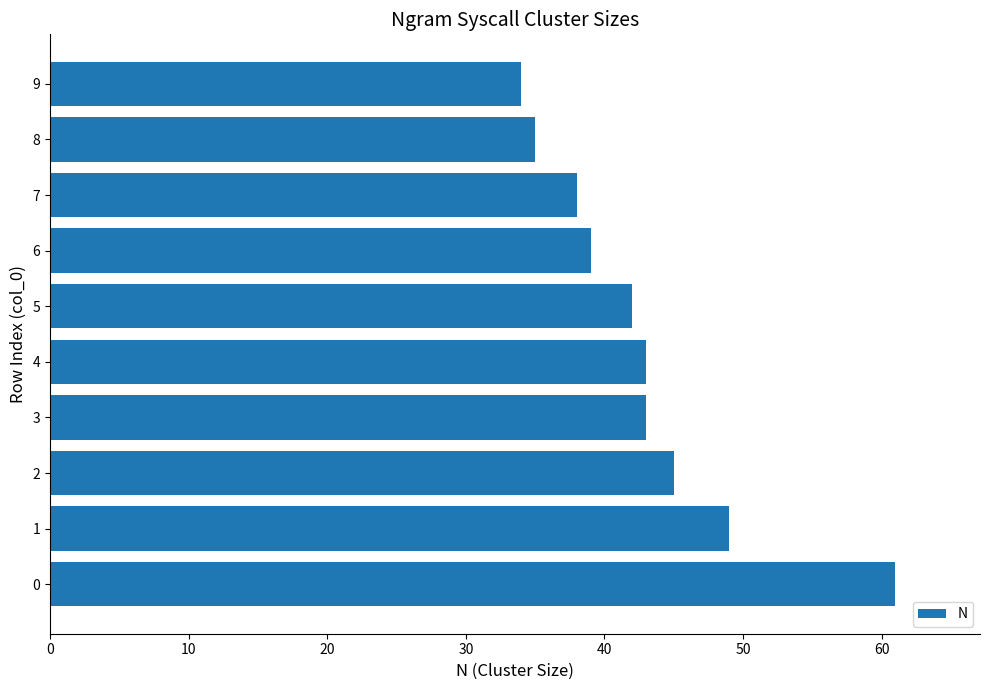

What is the difference between the maximum and second lowest values?

26